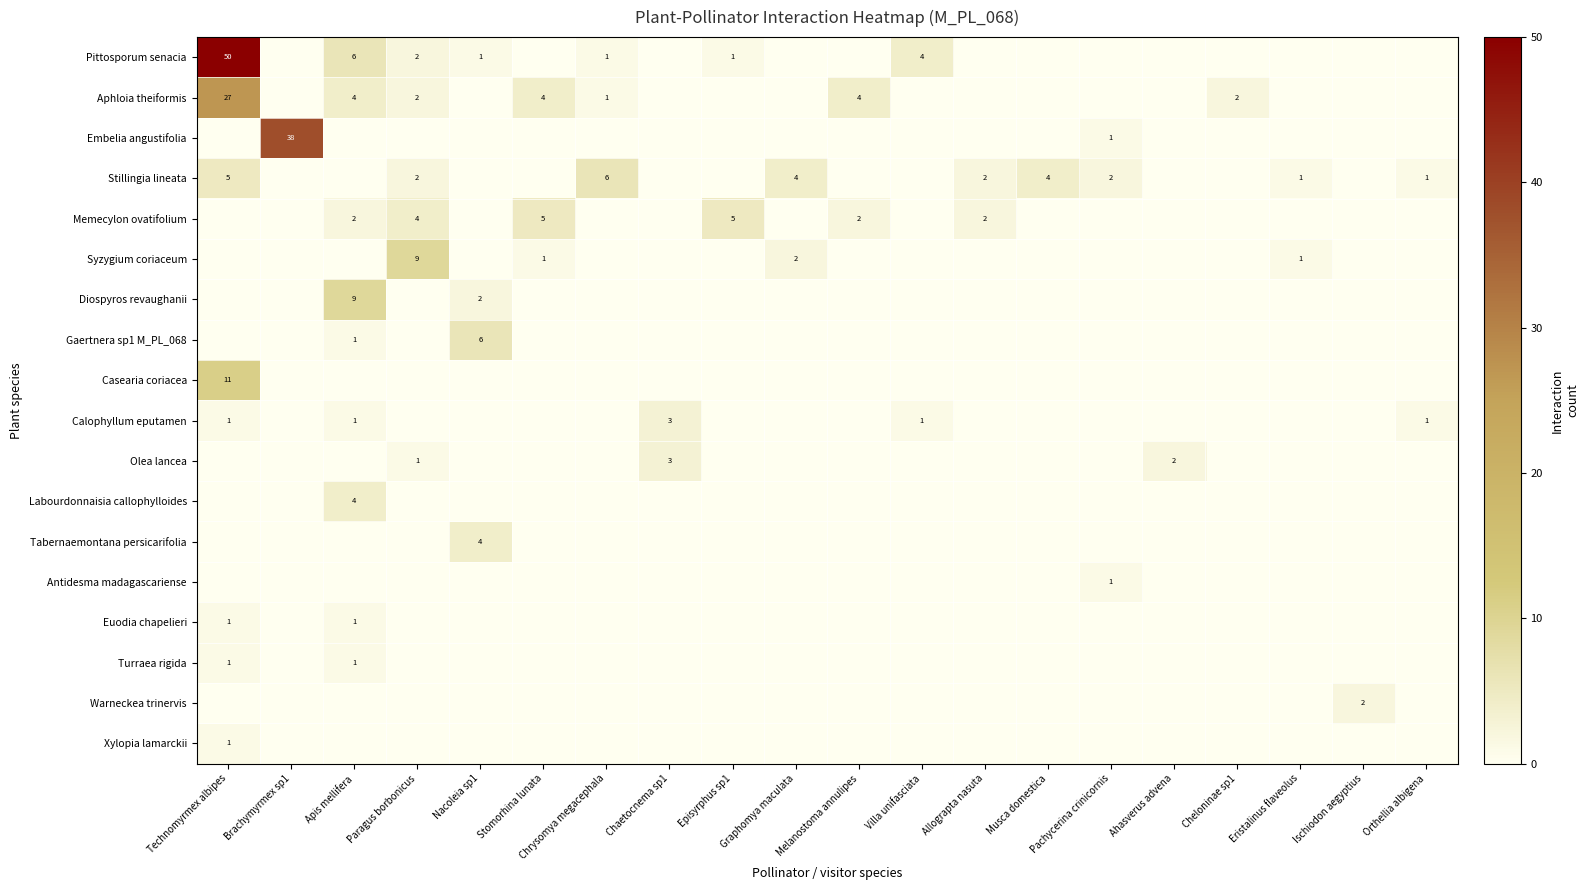

The Tabernaemontana persicarifolia series shows 4 at Nacoleia sp1. True or false?

True